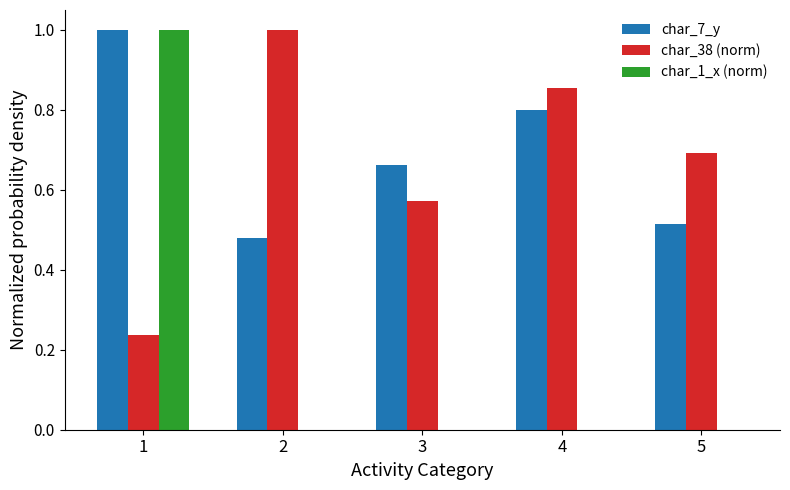

What is the greatest value displayed?

1.0